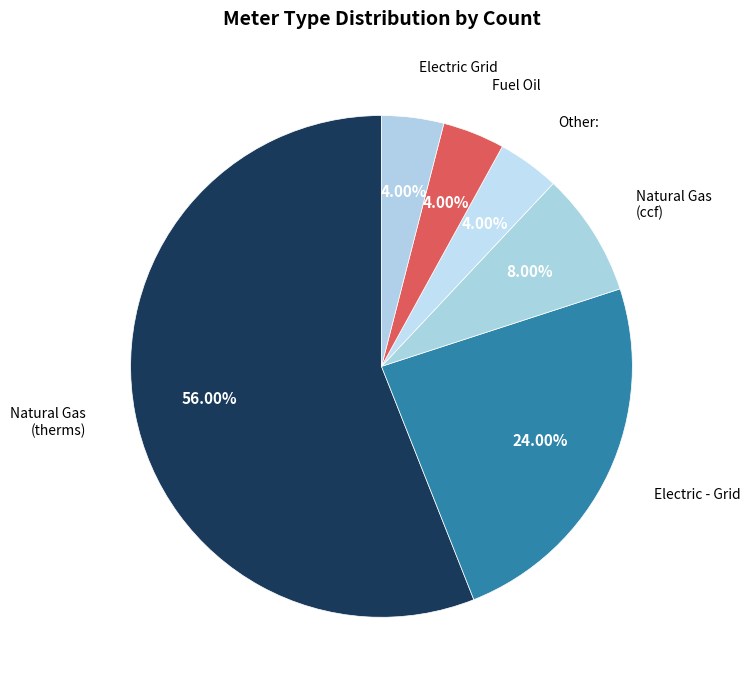

How many segments does this pie chart have?

6